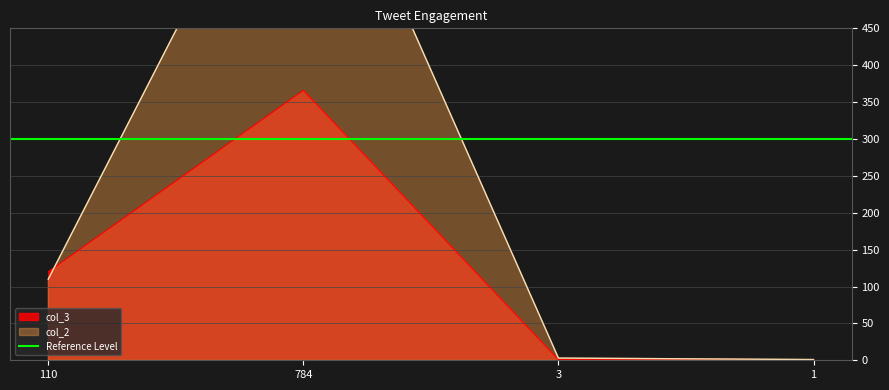

Does the chart display data point markers on the line(s)?

No